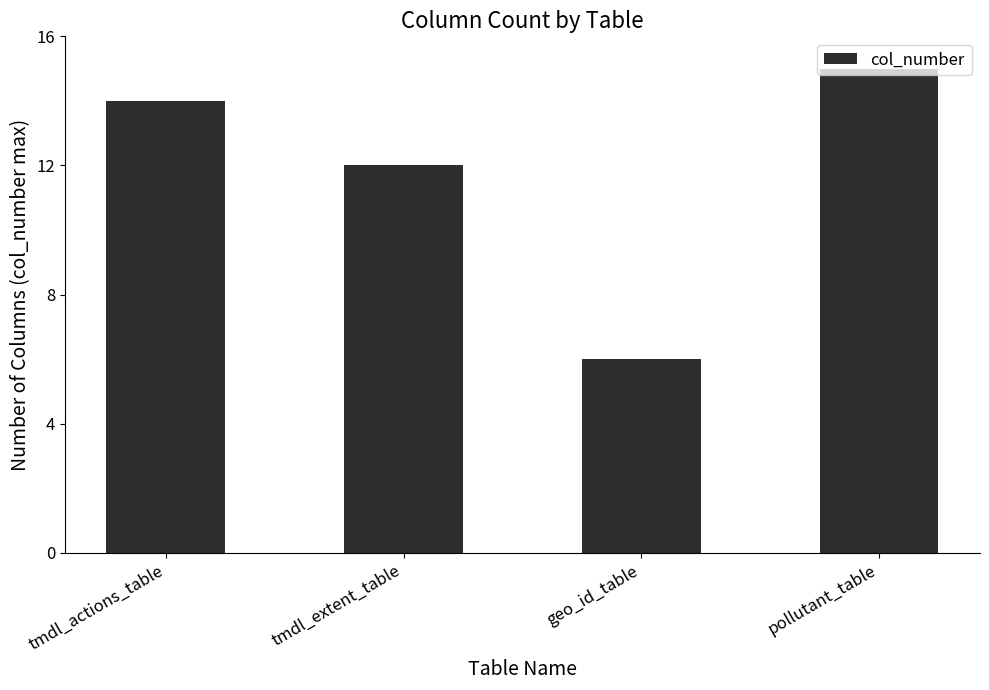

Rank the categories by value from lowest to highest.

geo_id_table, tmdl_extent_table, tmdl_actions_table, pollutant_table